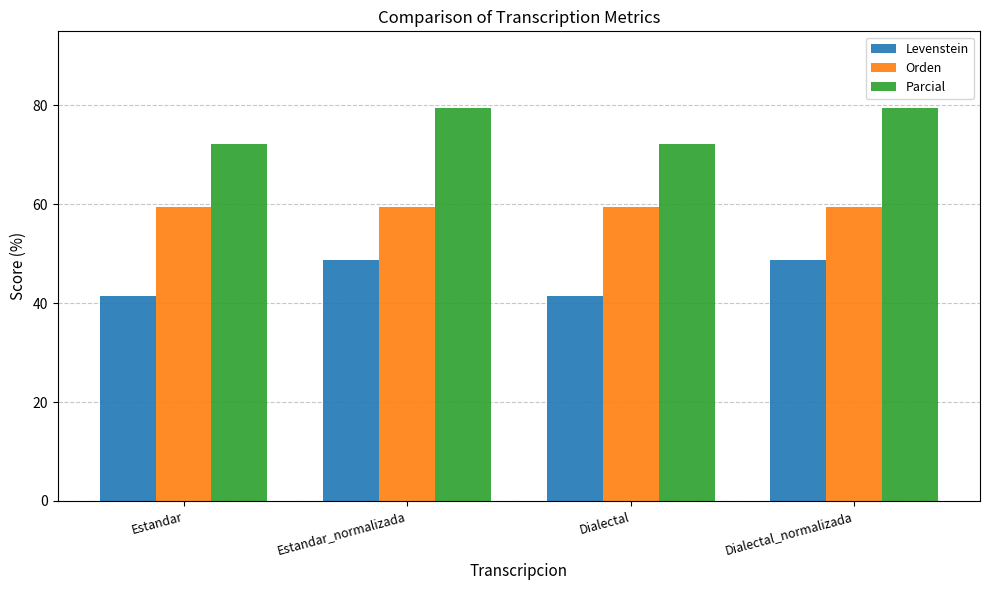

How many data points in Parcial are less than 79?

2